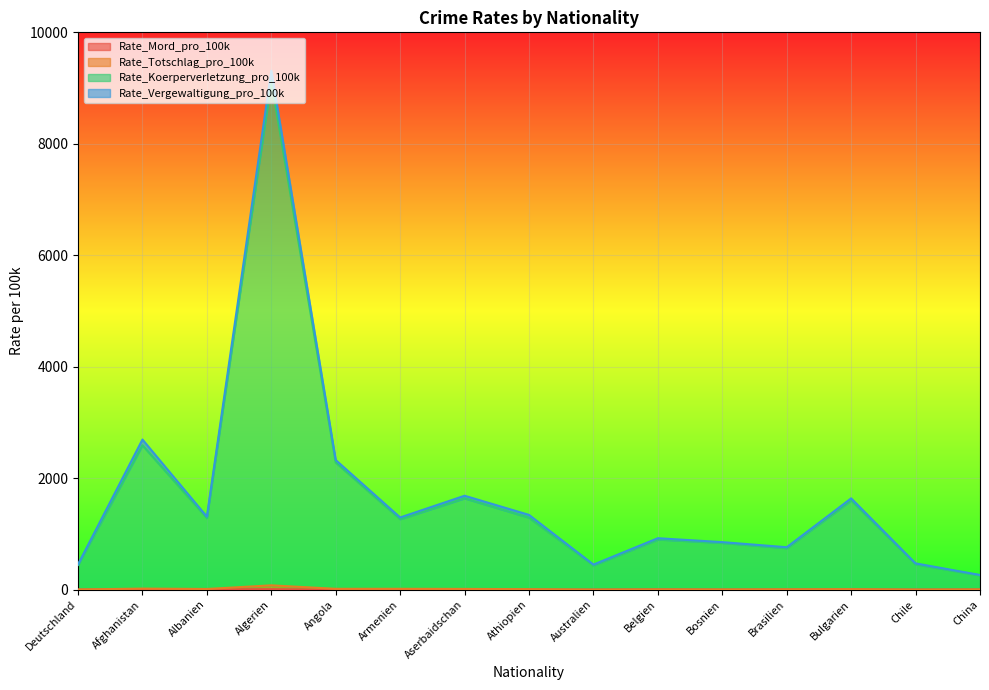

At which category is the sum across all series the highest?

Algerien